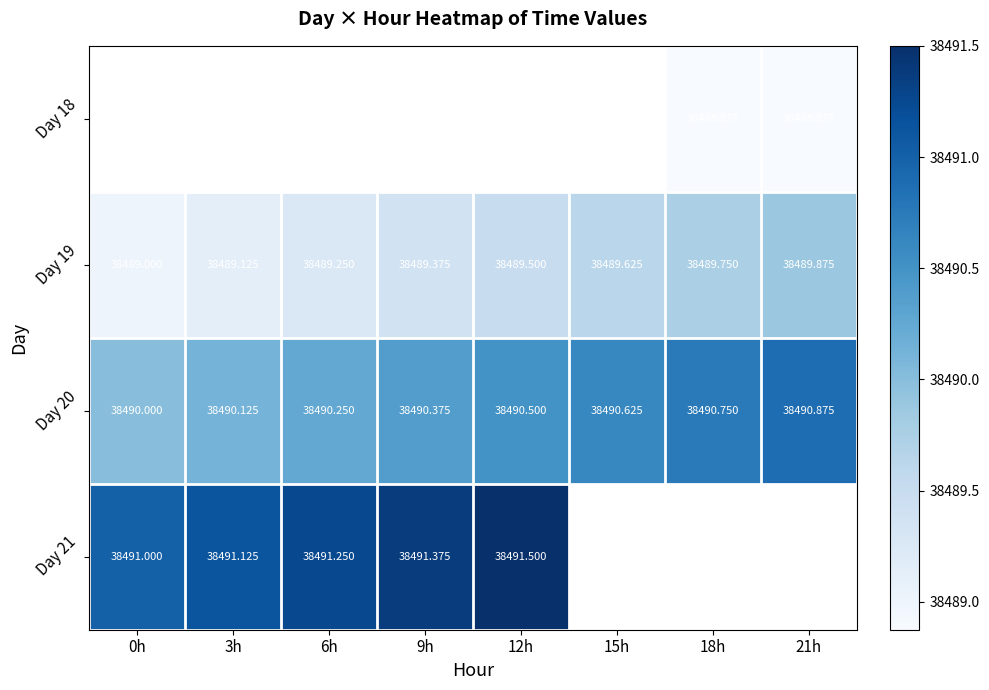

How many series are shown in this chart?

4